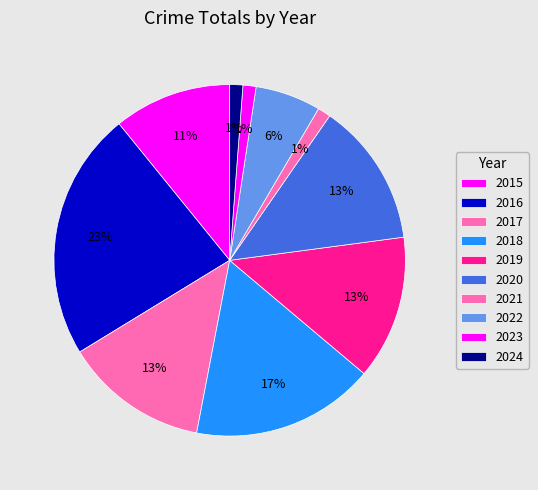

Approximately how many times larger is the value at 2018 compared to 2023?

14.0